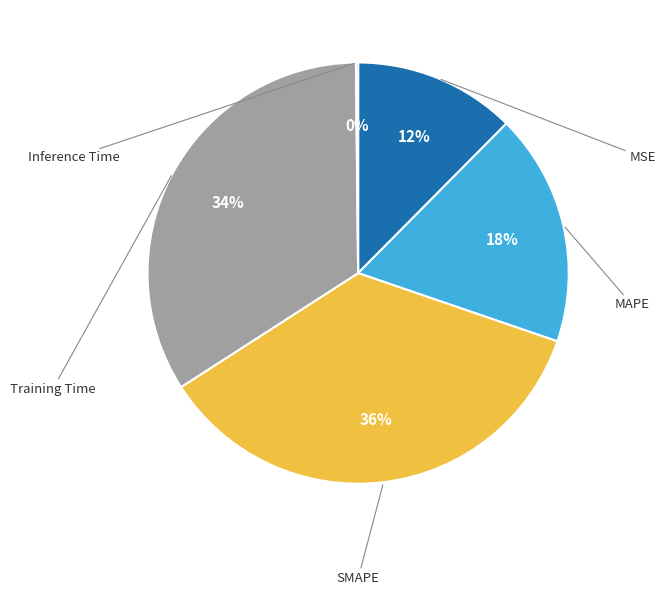

Combined, what portion of the pie is MAPE and Inference Time?

18.0%